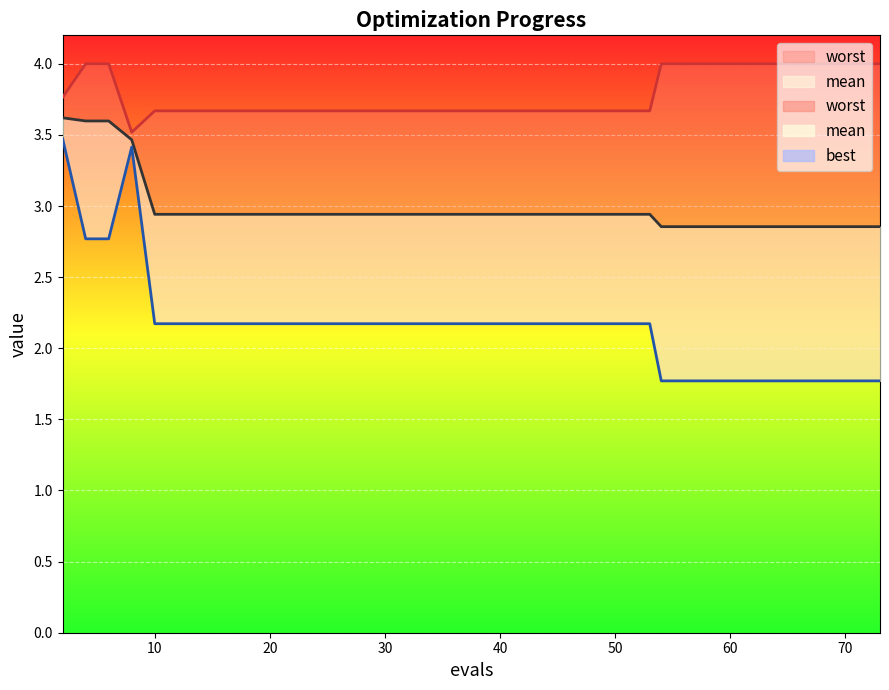

True or false: worst and best cross at least once.

False